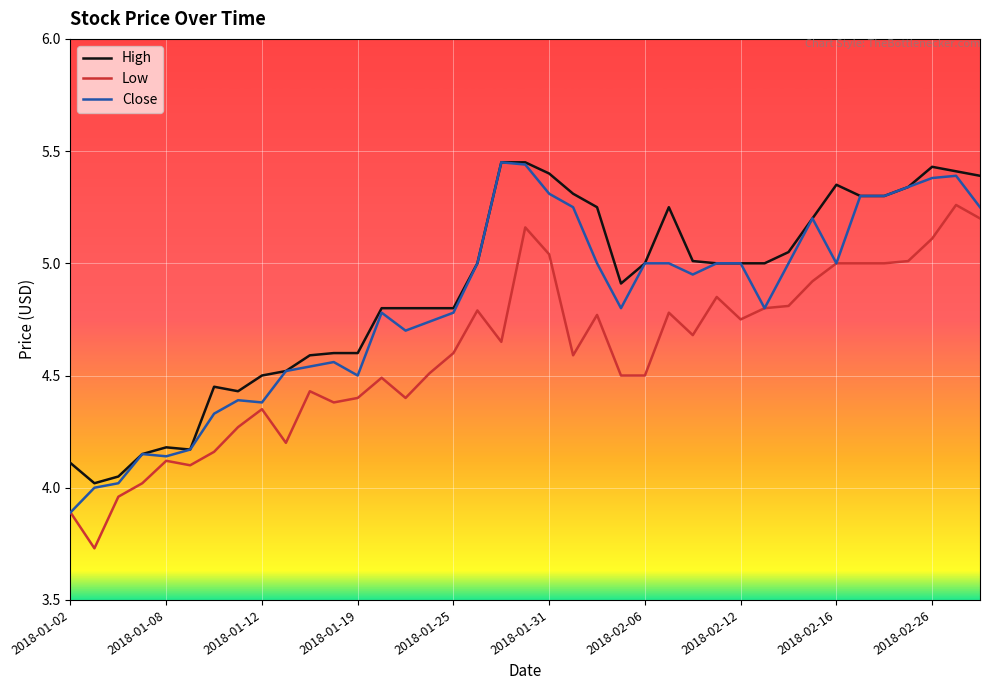

Rank the series by their average value, from highest to lowest.

High, Close, Low